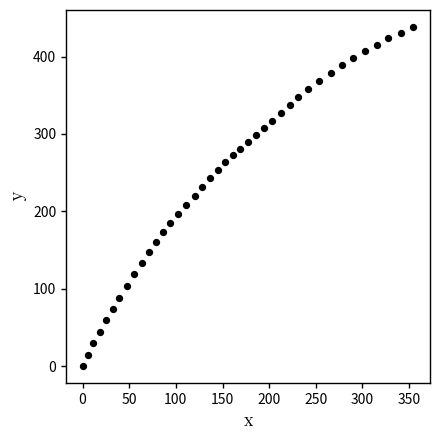

What is the range of Y values (max minus min)?

438.2